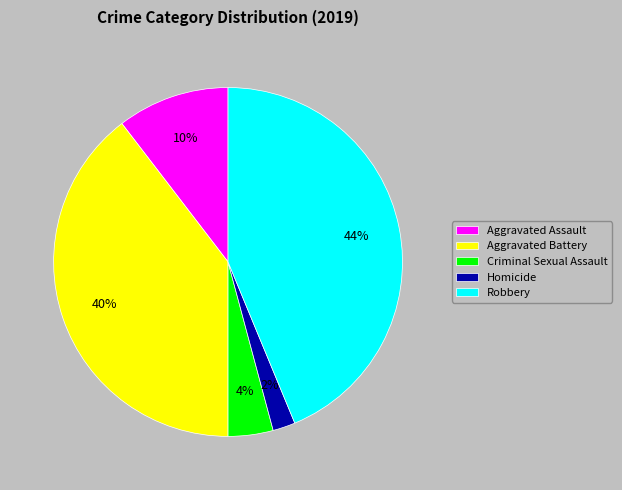

Is the sum of Robbery and Aggravated Assault greater than half?

Yes